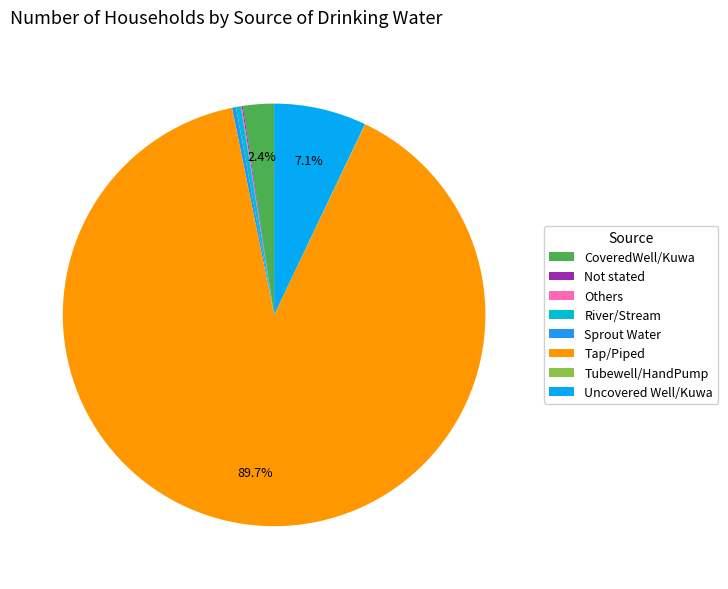

Which slice is the largest?

Tap/Piped